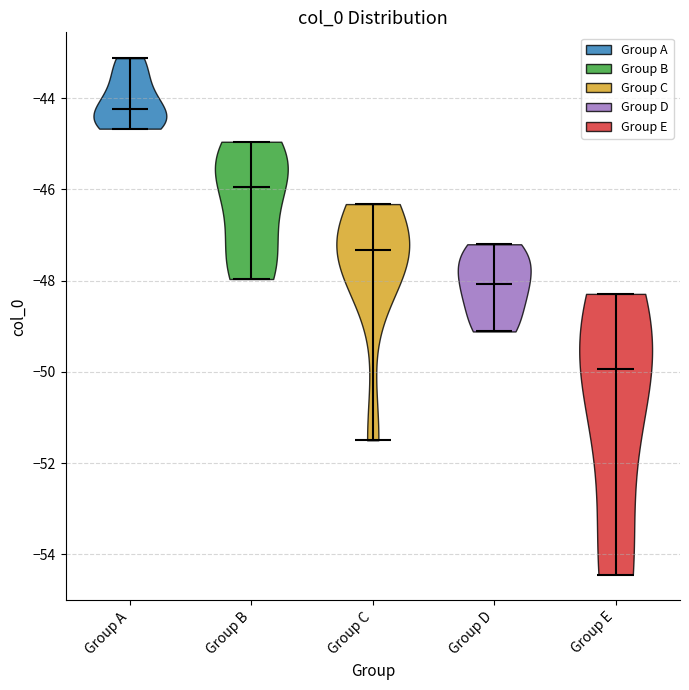

Reading left to right, read every violin against the y-axis: where its median line is, and the lowest and highest points it reaches. The values are not printed on the chart, so give them approximately, as read against the axis.

Group A: median line -44.2, lowest point -44.6, highest point -43.2
Group B: median line -46.0, lowest point -48.0, highest point -45.0
Group C: median line -47.4, lowest point -51.4, highest point -46.4
Group D: median line -48.0, lowest point -49.2, highest point -47.2
Group E: median line -50.0, lowest point -54.4, highest point -48.2